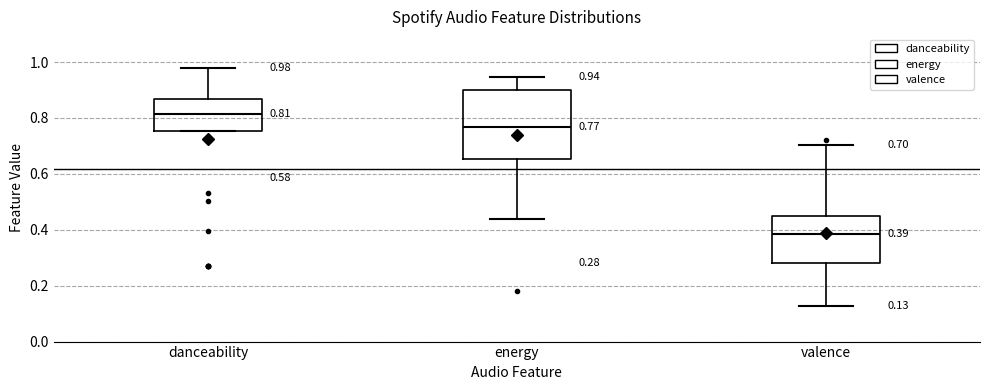

Which box has the highest median line?

danceability